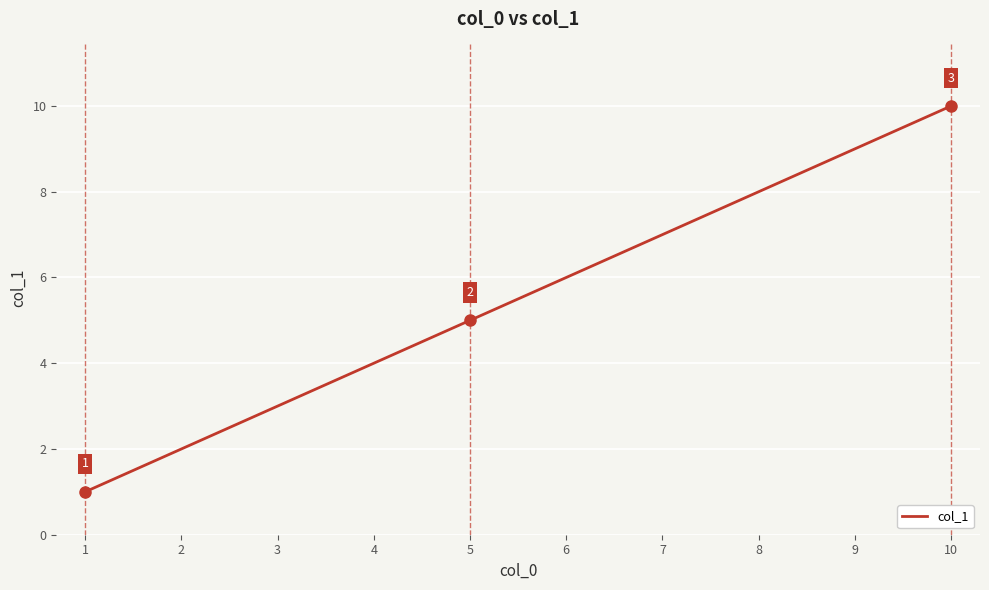

Rank the categories by value from highest to lowest.

10, 9, 8, 7, 6, 5, 4, 3, 2, 1